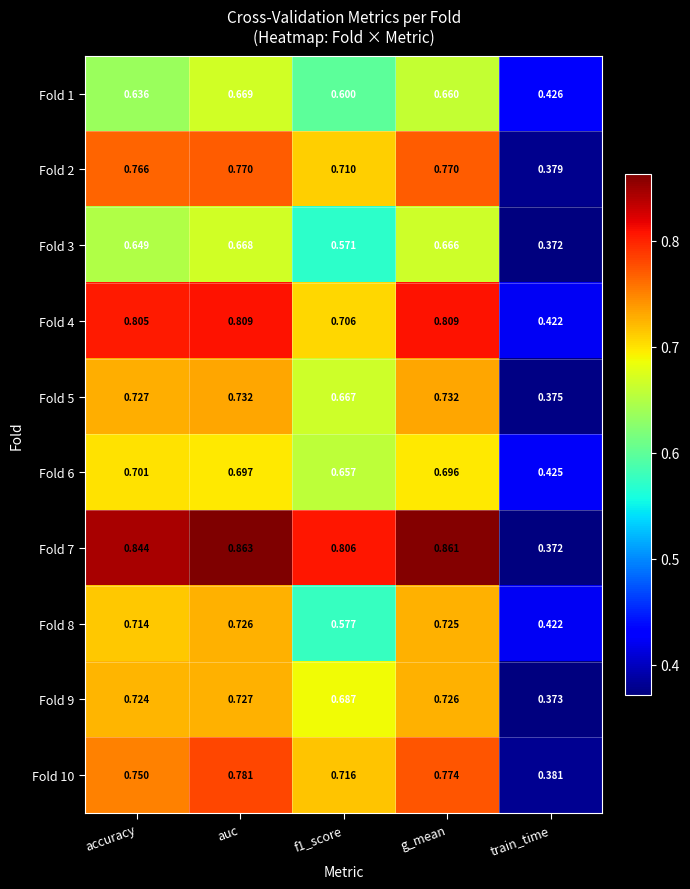

Count the number of categories in the chart.

5